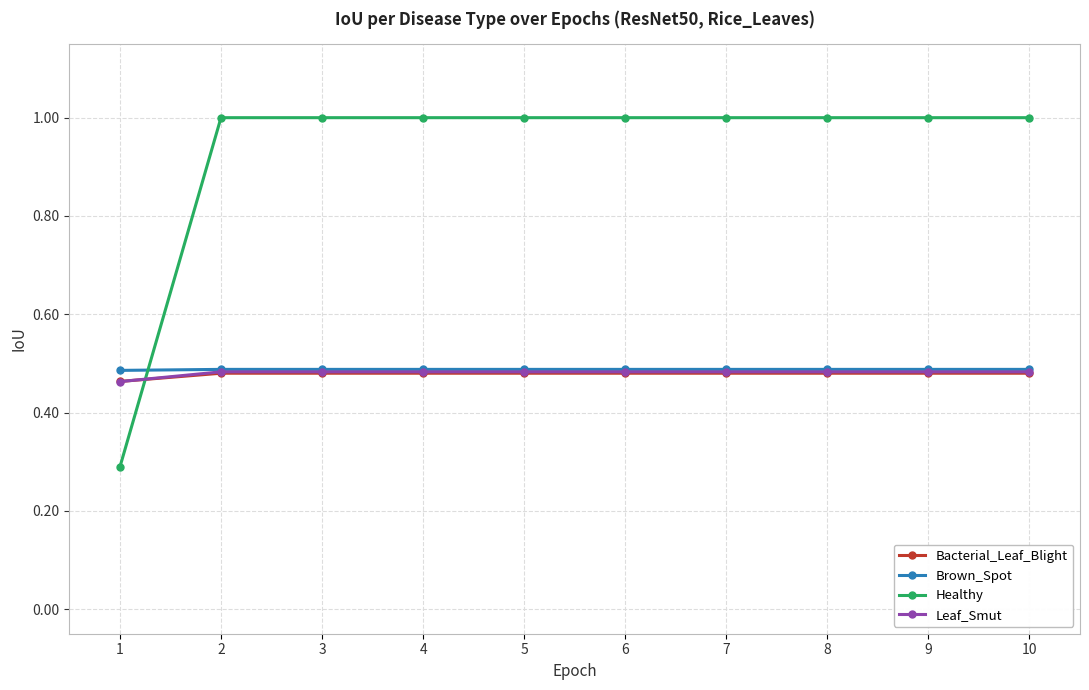

What is the minimum value shown in the chart?

0.3